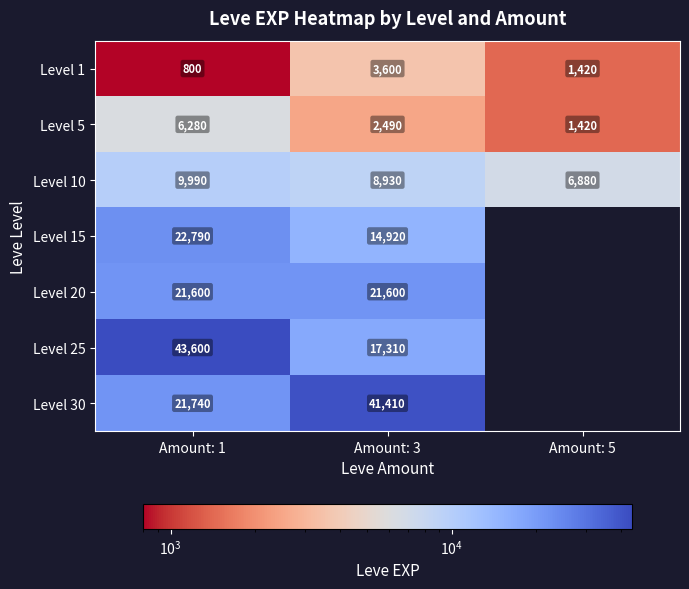

The value of Level 5 at Amount: 3 is 2490. True or false?

True